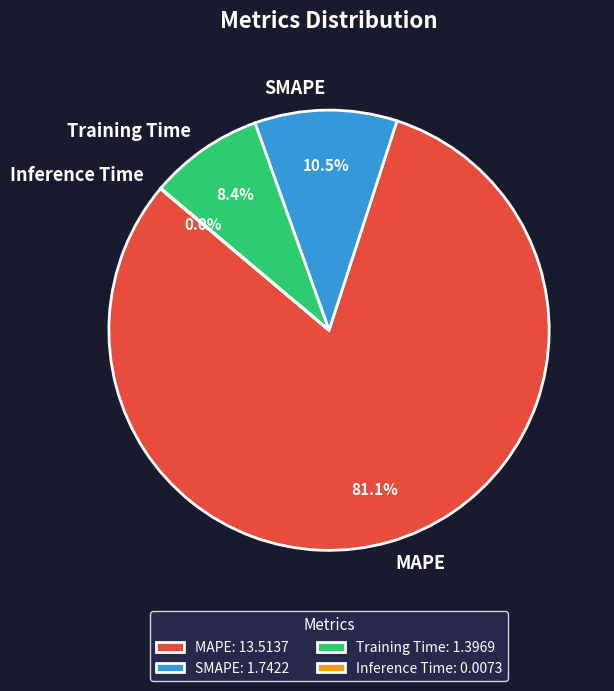

Which category accounts for the majority?

MAPE